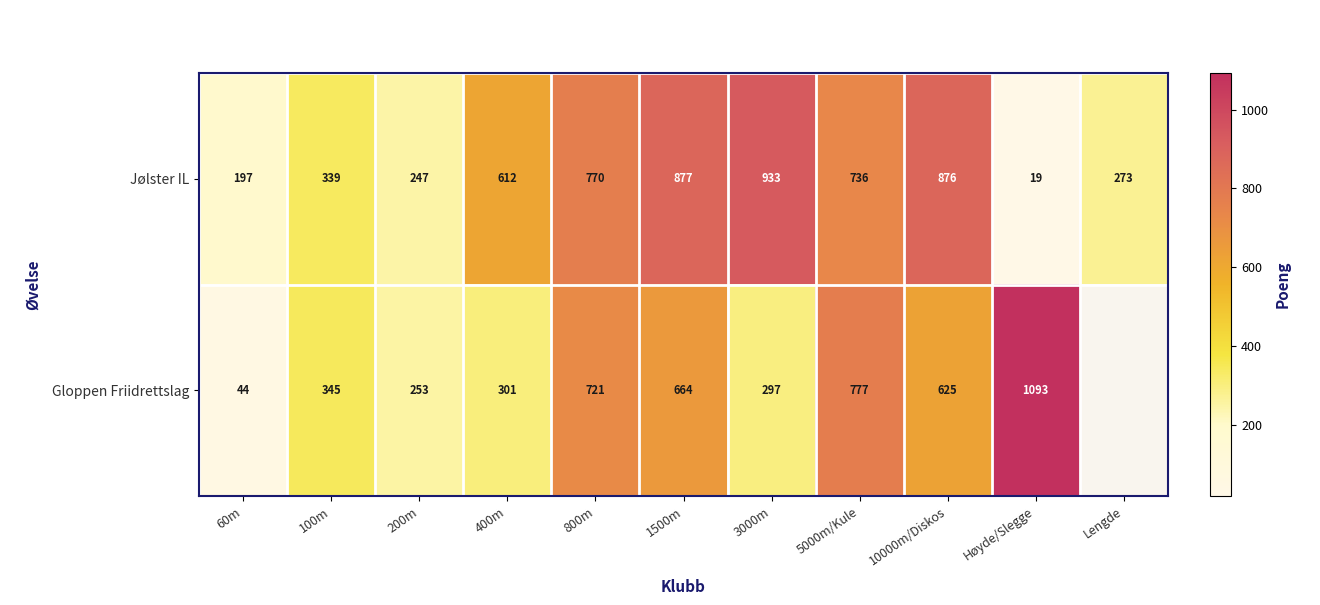

How many data points in Jølster IL are less than 612?

5